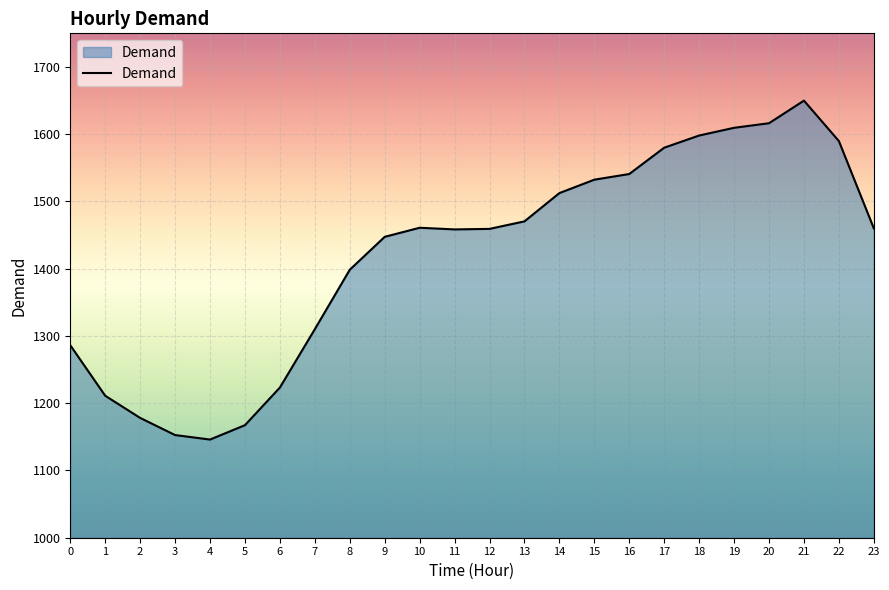

How many lines are shown in the chart?

1